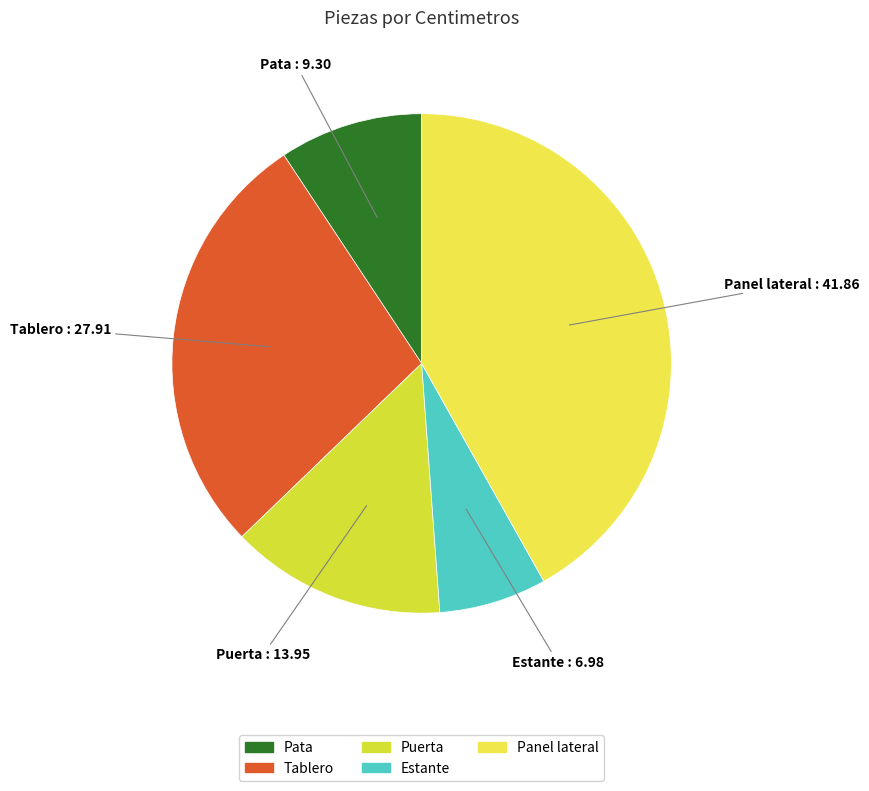

Does any single category account for the majority?

No